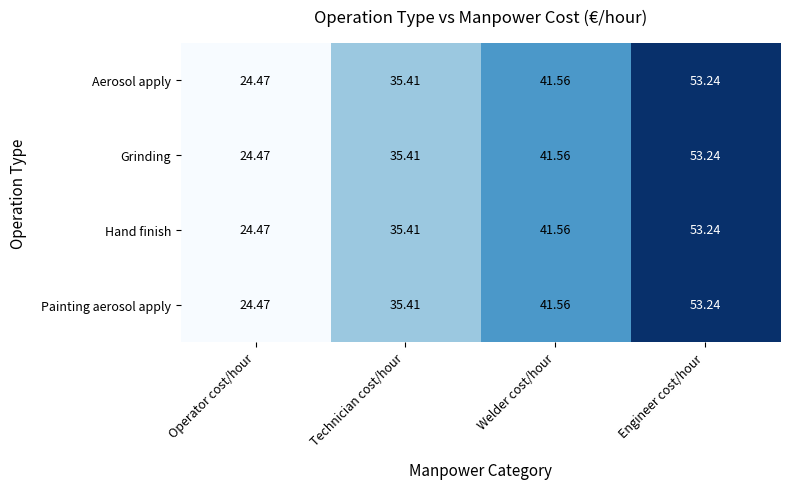

At which category is the sum across all series the highest?

Engineer cost/hour